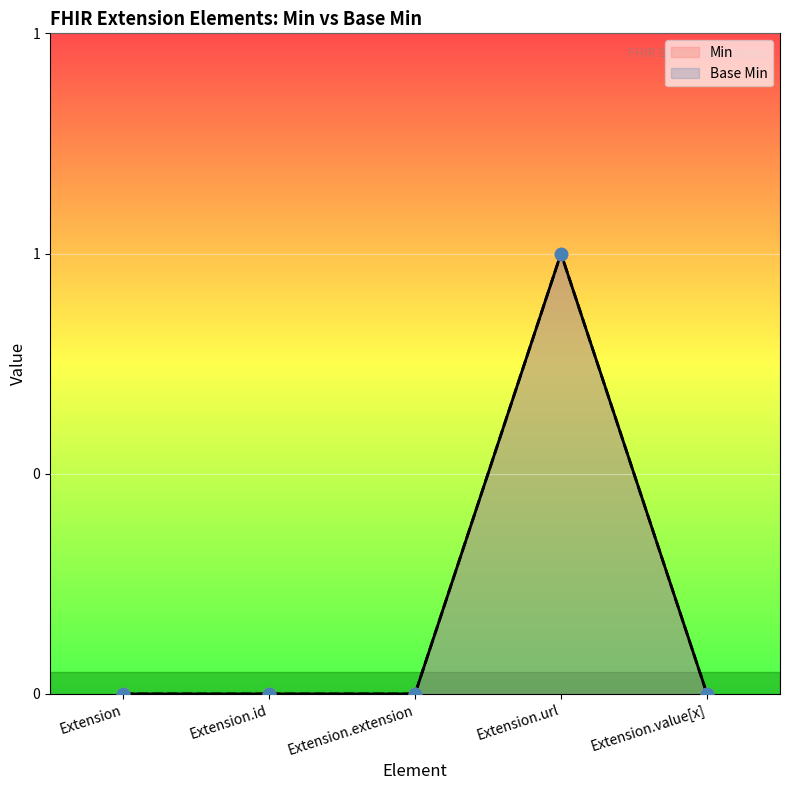

At which category is the sum across all series the highest?

Extension.url